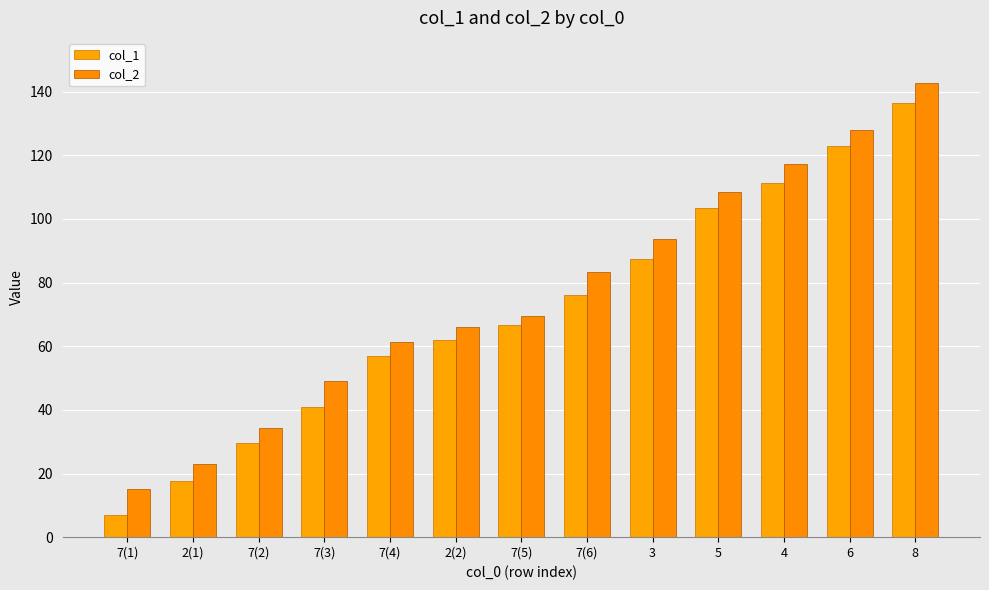

Rank the series by their maximum value, from highest to lowest.

col_2, col_1